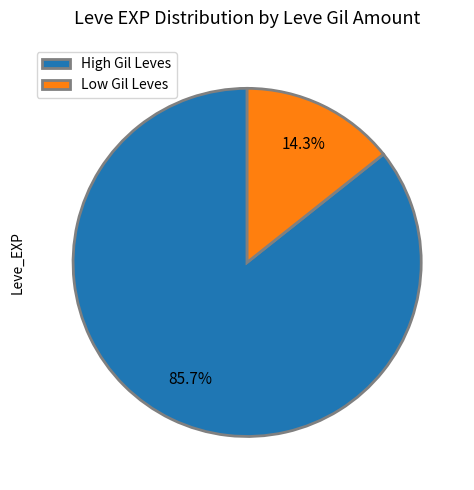

What is the ratio of the value at High Gil Leves to the value at Low Gil Leves?

6.0